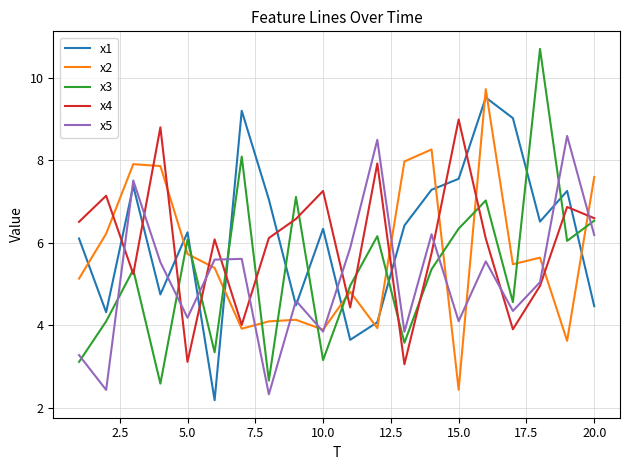

What is the maximum value for x4?

9.0